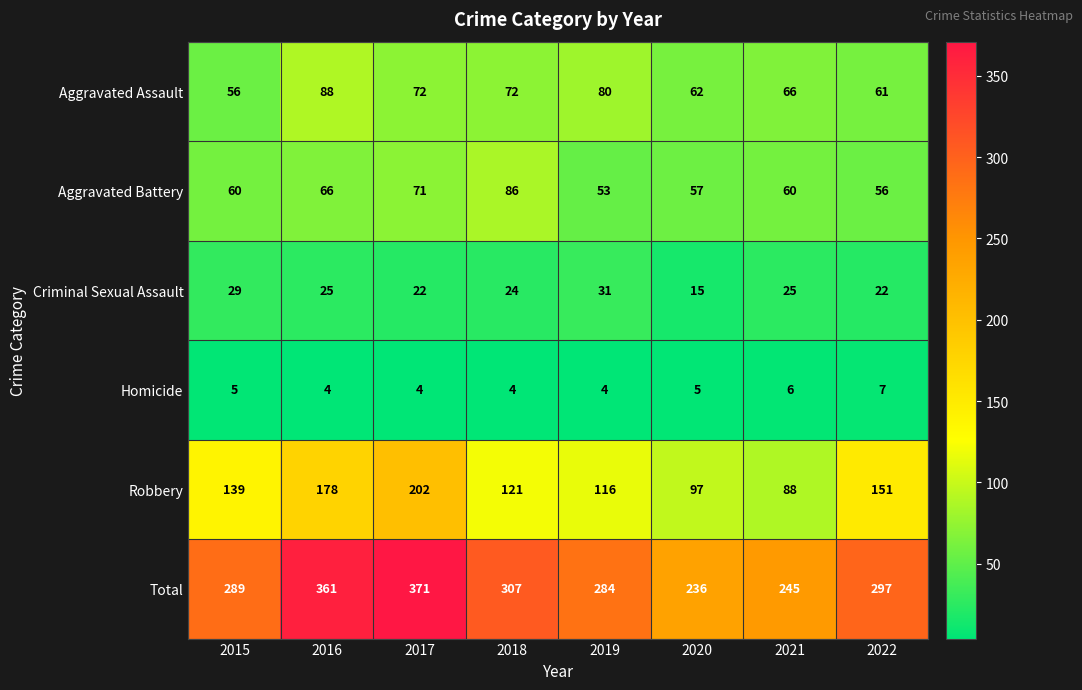

What is the total value across all series at 2019?

568